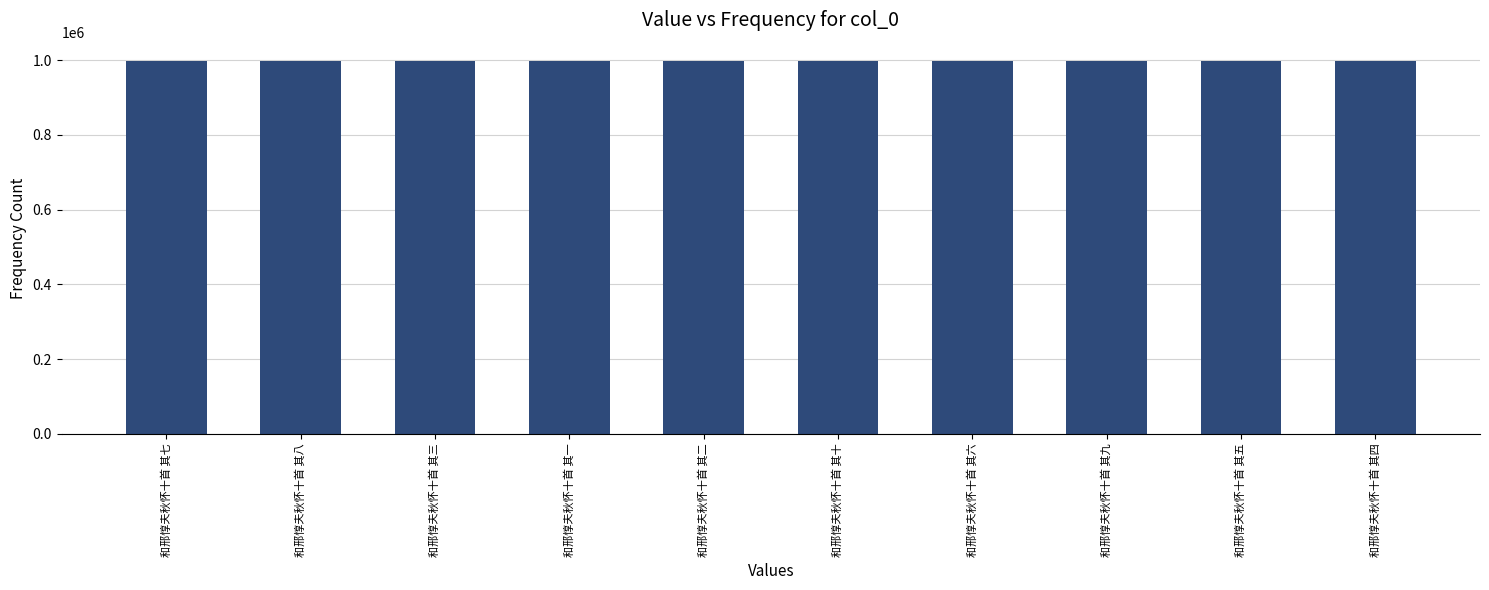

How many data points are less than 996838?

5